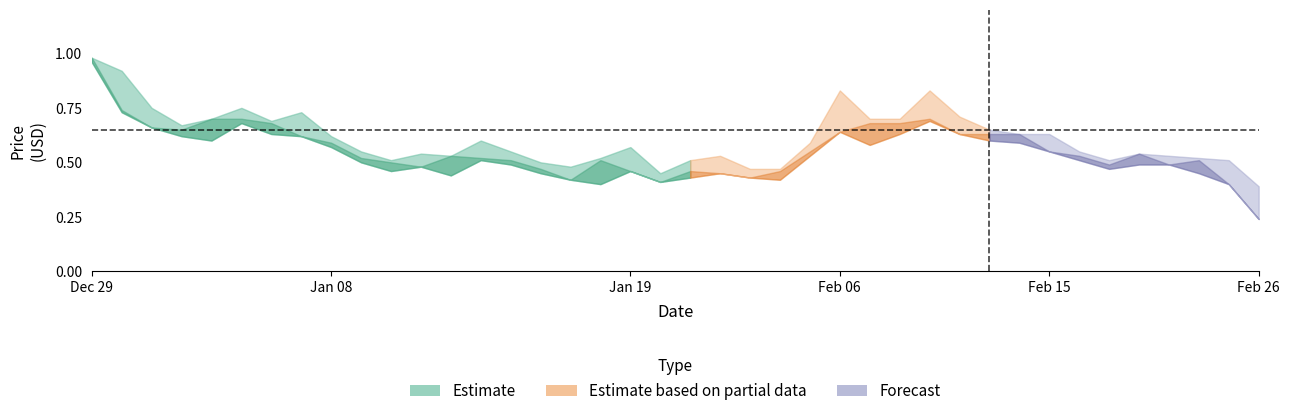

Where is the first local minimum for High?

3